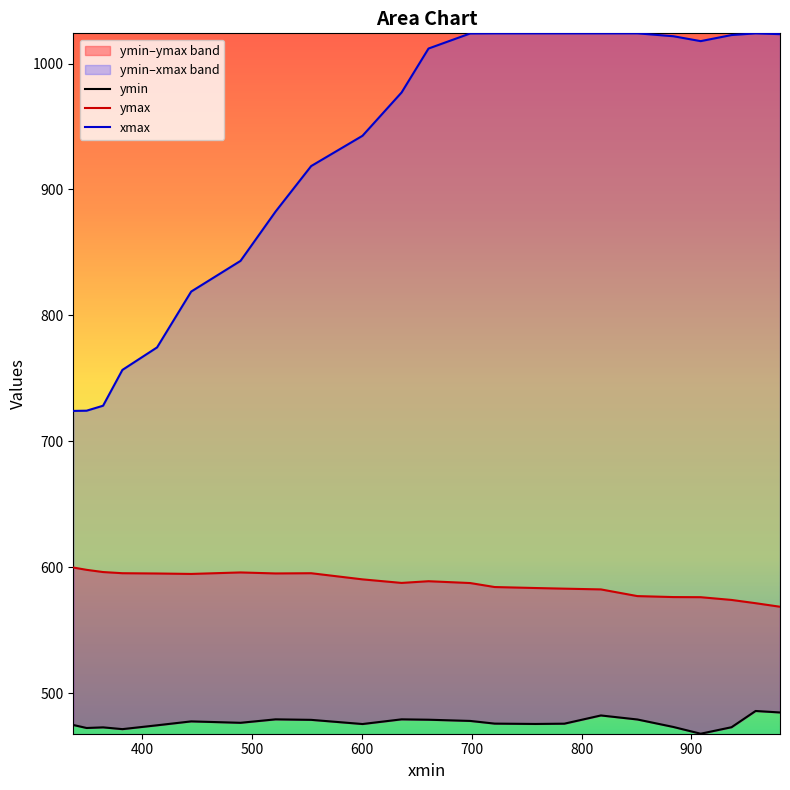

How many series are shown in this chart?

3